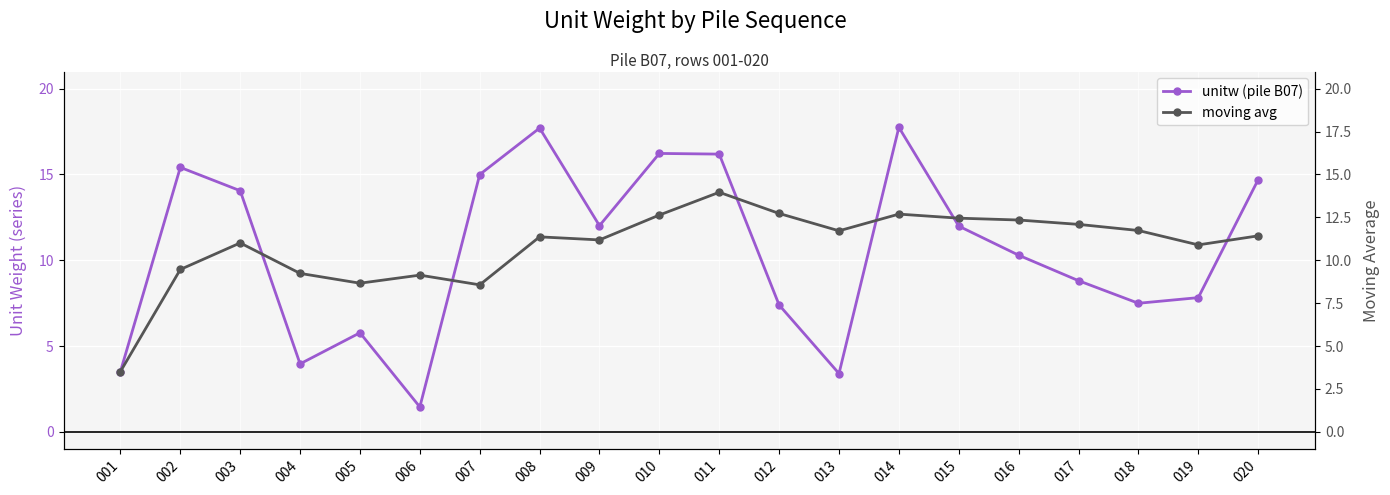

What are all the series names shown in the legend?

unitw (pile B07), moving avg